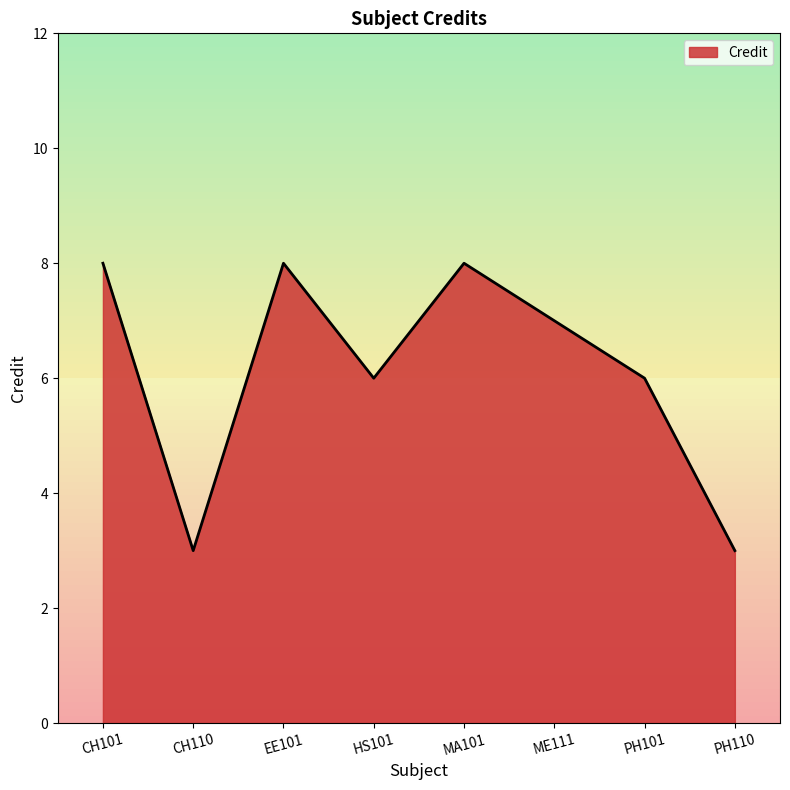

What is the average value?

6